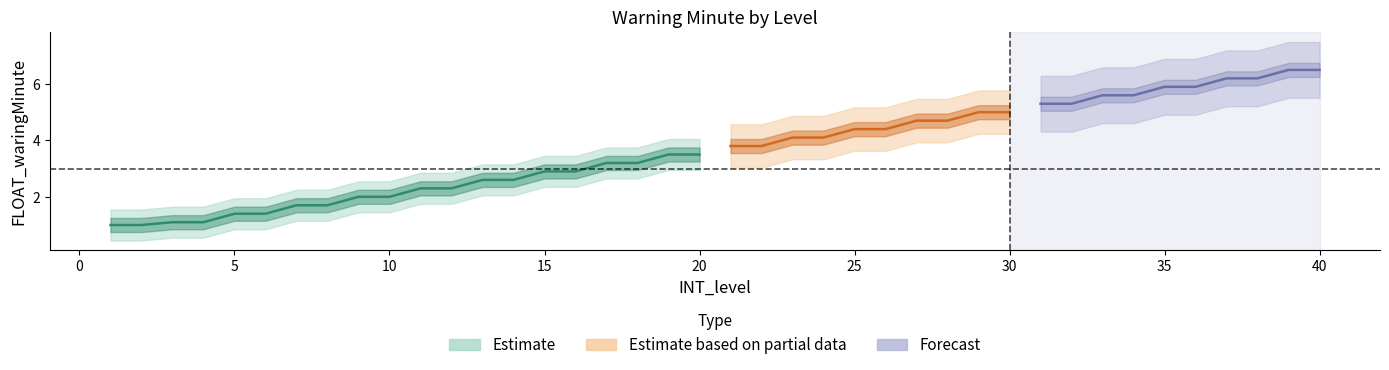

What is the difference between the values at 11 and 19?

1.2